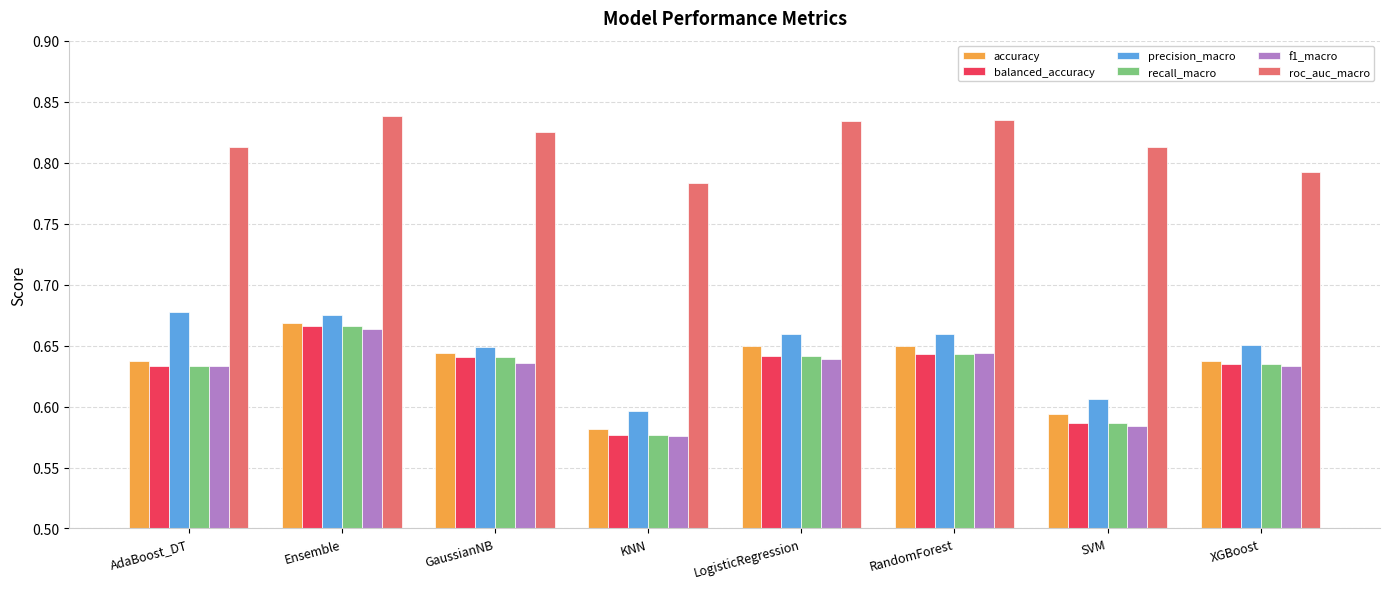

Where is balanced_accuracy nearest to the value 0?

KNN